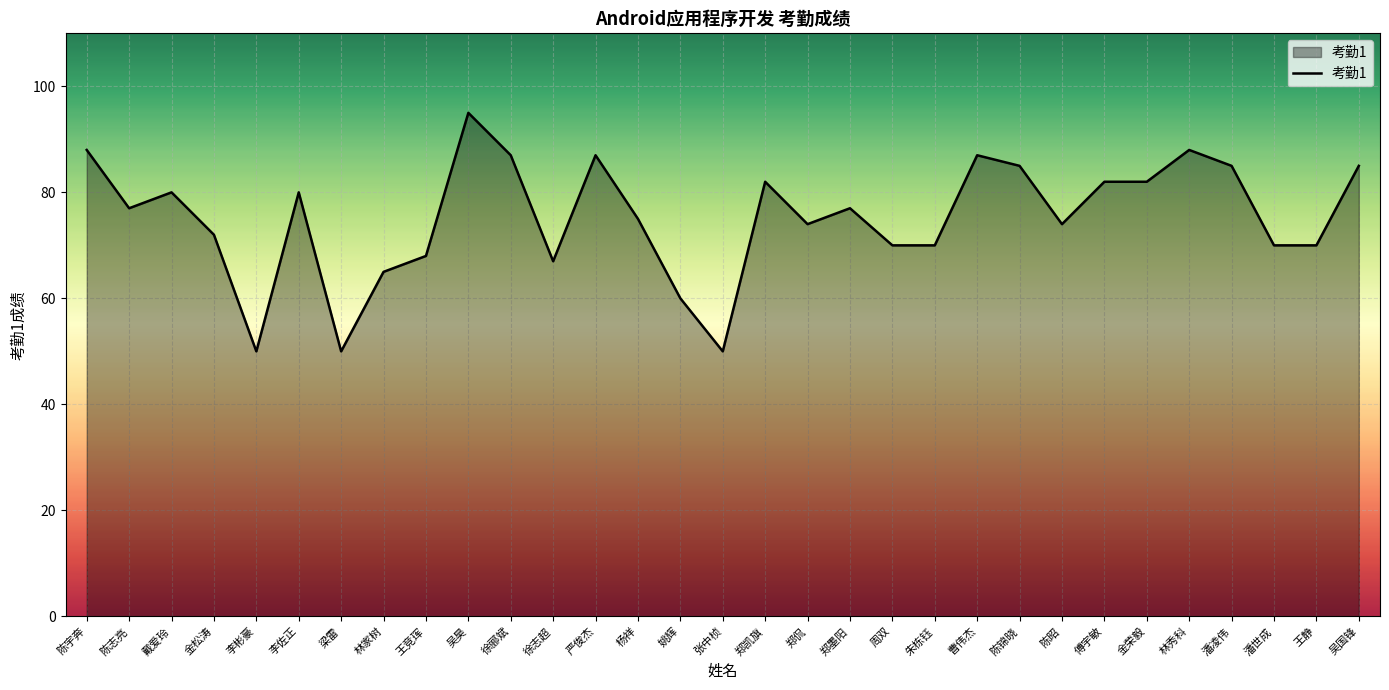

How many lines are shown in the chart?

1